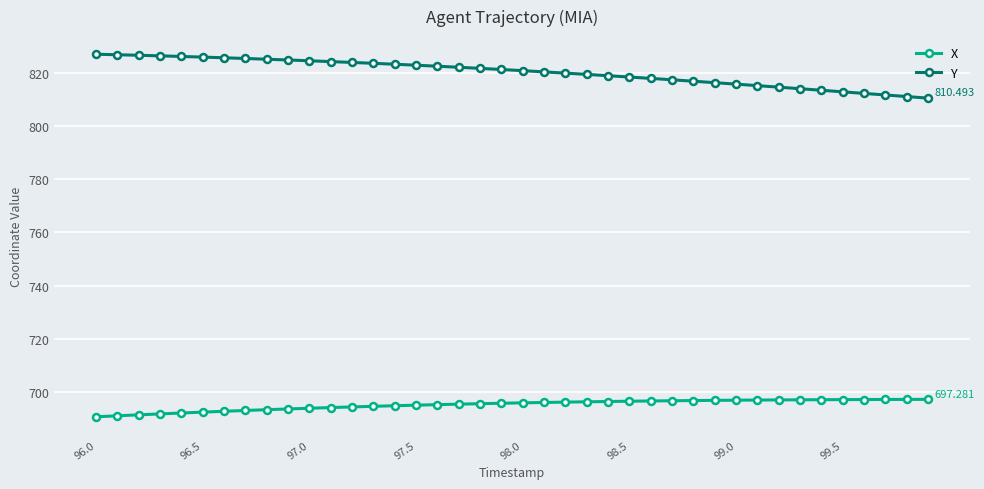

List the series in order of their overall mean, lowest first.

X, Y